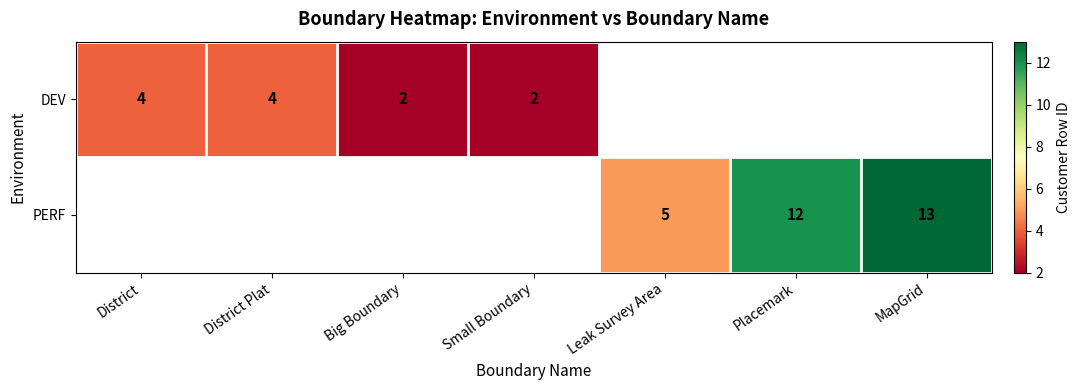

Is the value of PERF at Leak Survey Area greater than the value of DEV at Small Boundary?

Yes